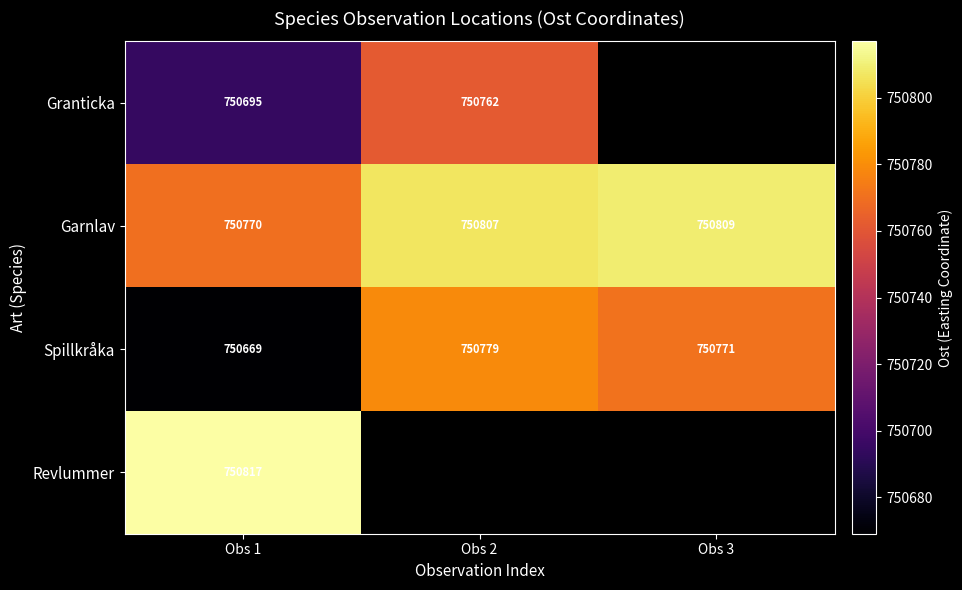

What is the total value across all series at Obs 1?

3002951